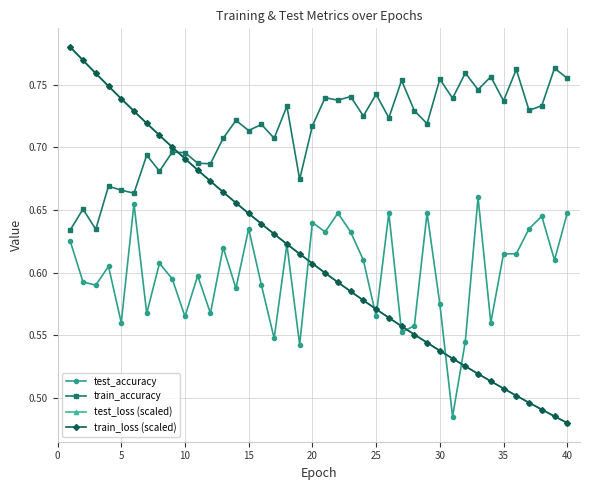

How many test_accuracy values are between 0 and 1?

40